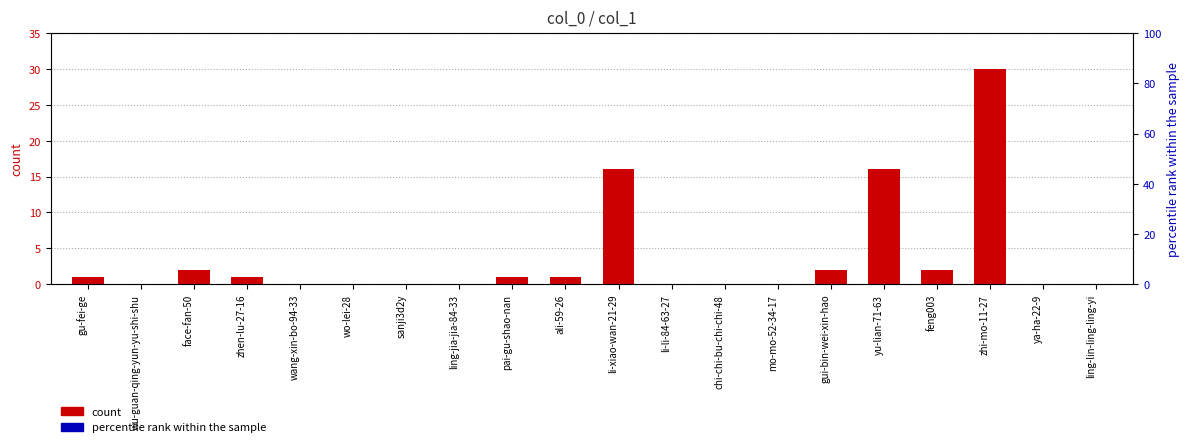

Is it true that the value at sanji3d2y is -17?

False